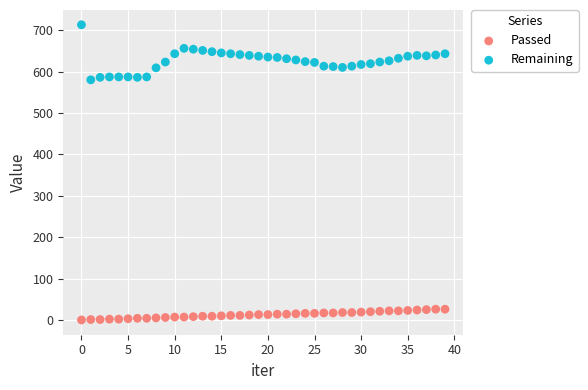

What are all the series names shown in the legend?

Passed, Remaining